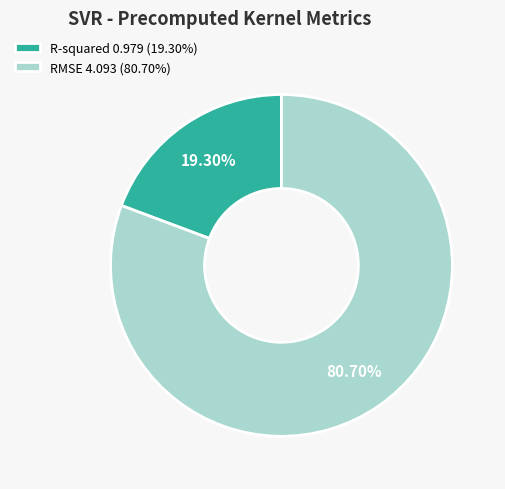

Is there any slice that represents more than half of the pie?

Yes